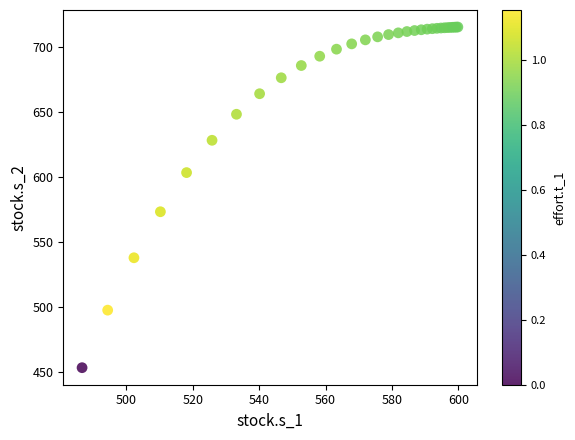

What Y value in the scatter plot is closest to 584?

573.2